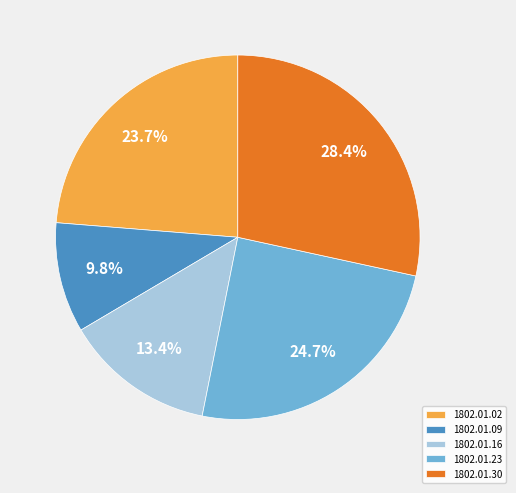

What percentage is the 1802.01.23 slice, to the nearest percent?

25%